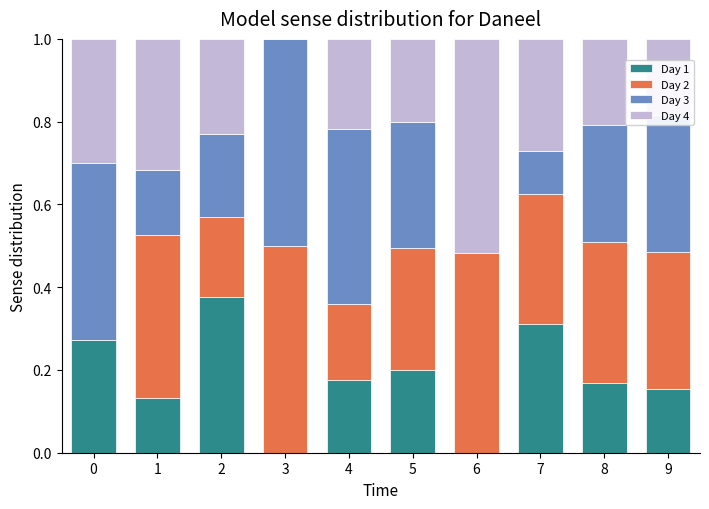

Is it true that Day 1 equals 0.4 at 2?

True